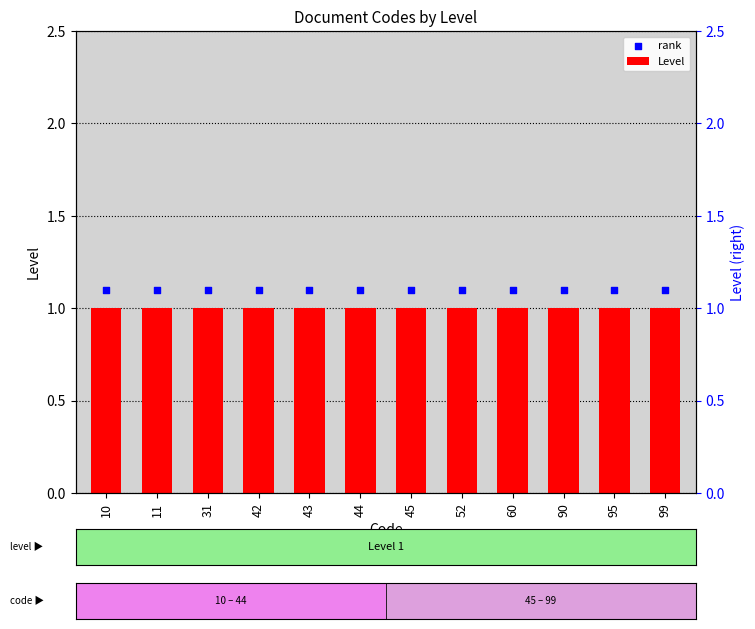

Is the value of rank at 44 greater than the value of Level at 95?

Yes